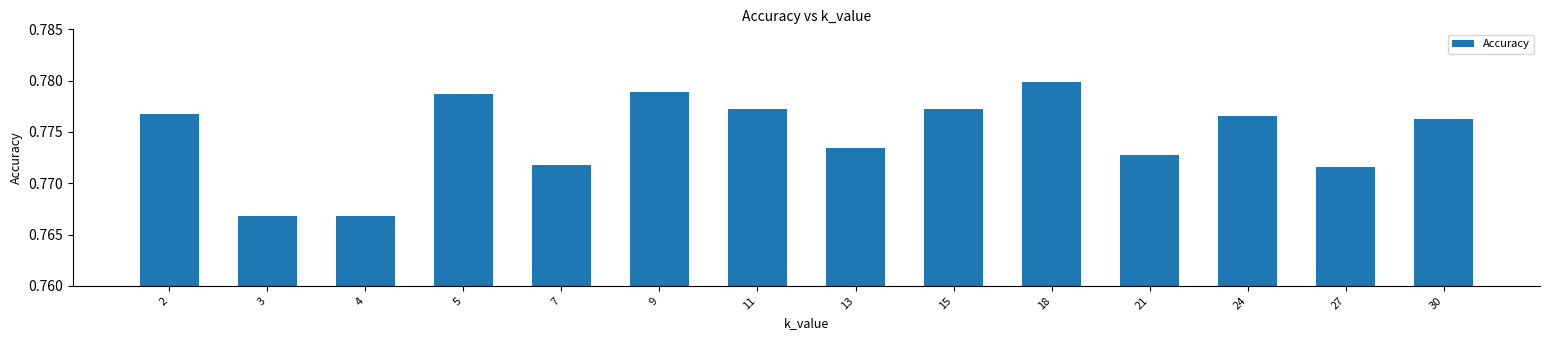

What is the sum of the values at 5 and 30?

1.6